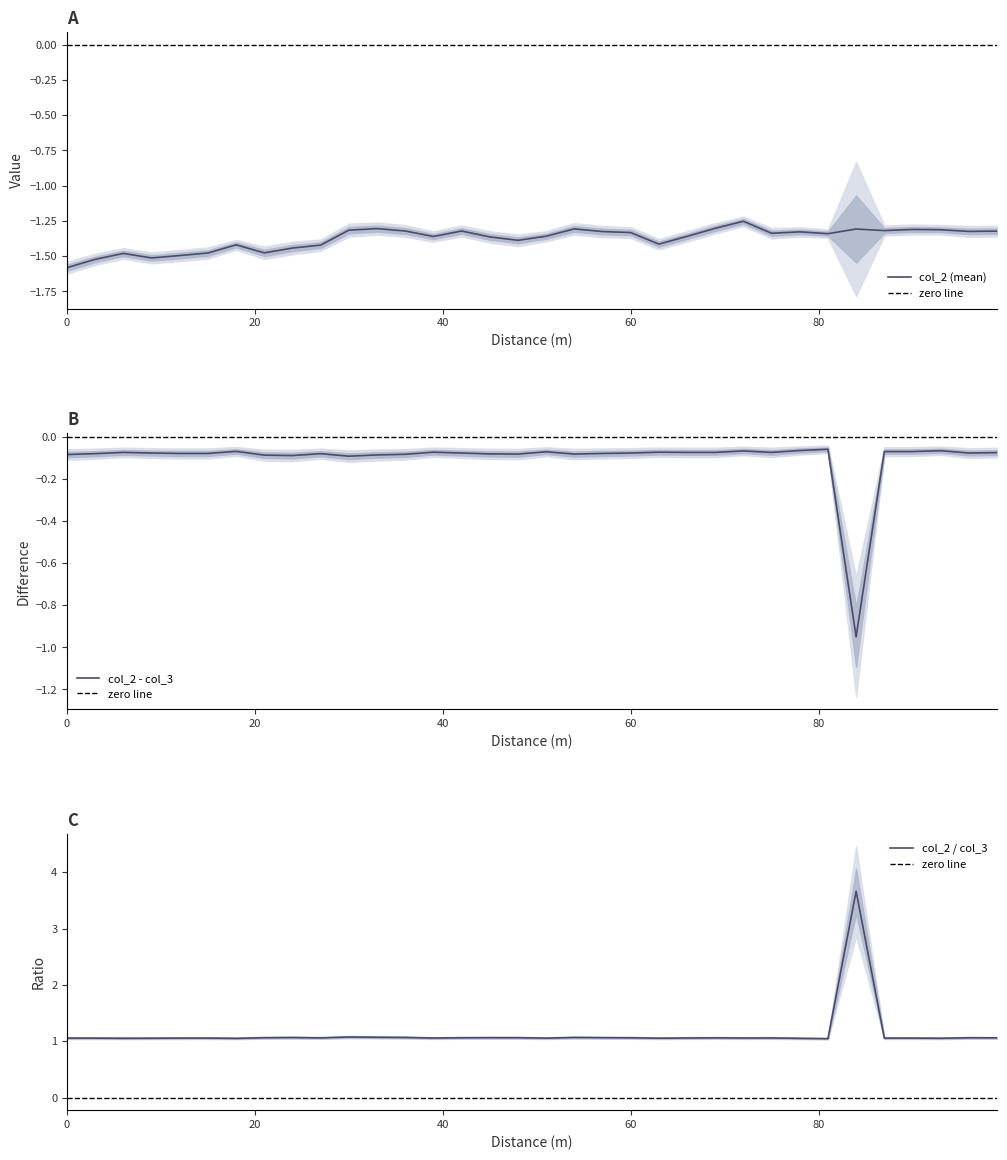

The value at 45 is -1.4. True or false?

True